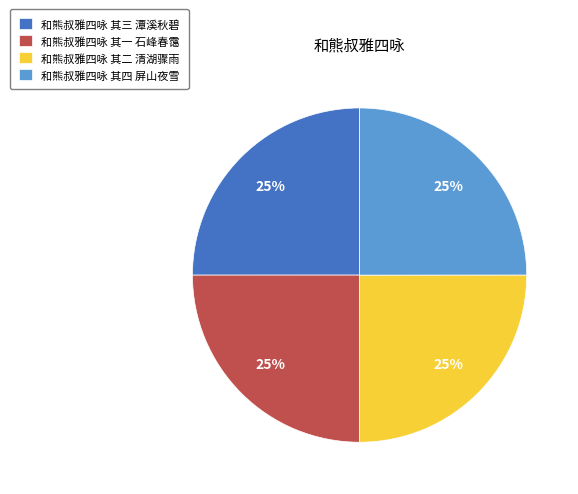

What is the ratio of the value at 和熊叔雅四咏 其三 潭溪秋碧 to the value at 和熊叔雅四咏 其四 屏山夜雪?

1.0